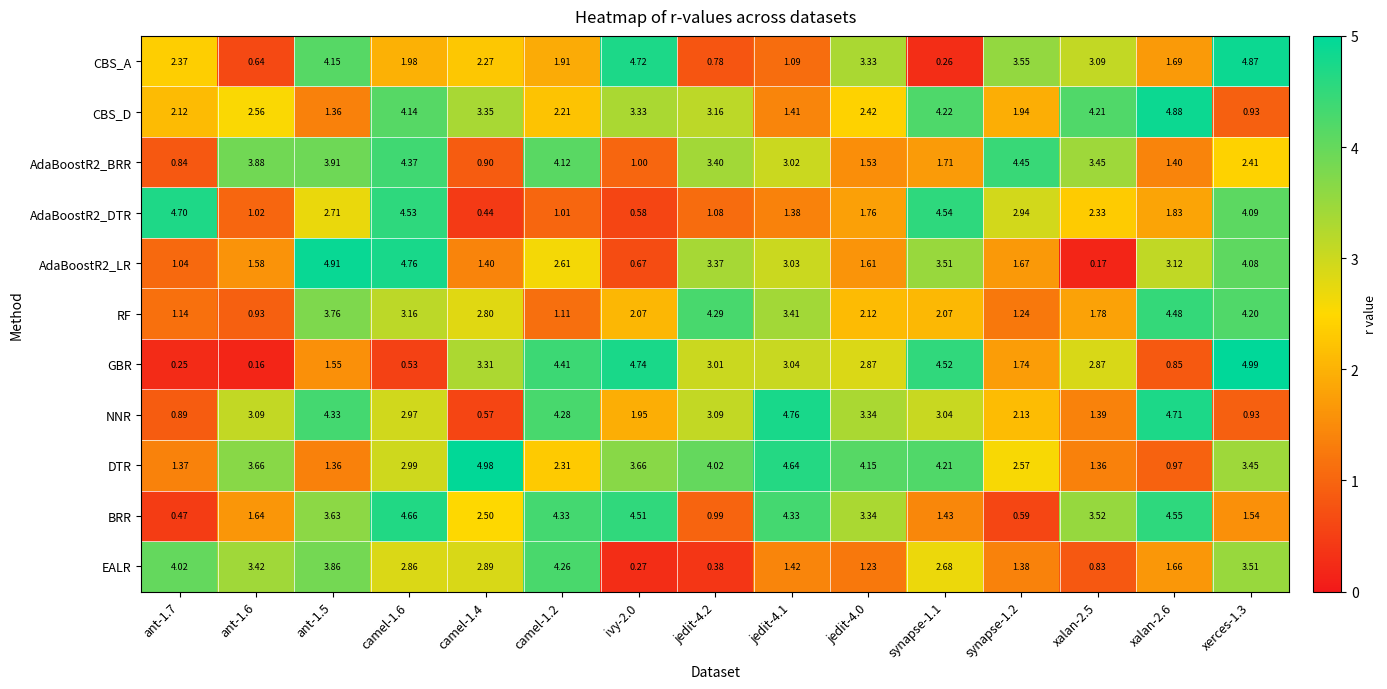

Which series has the widest spread of values?

GBR